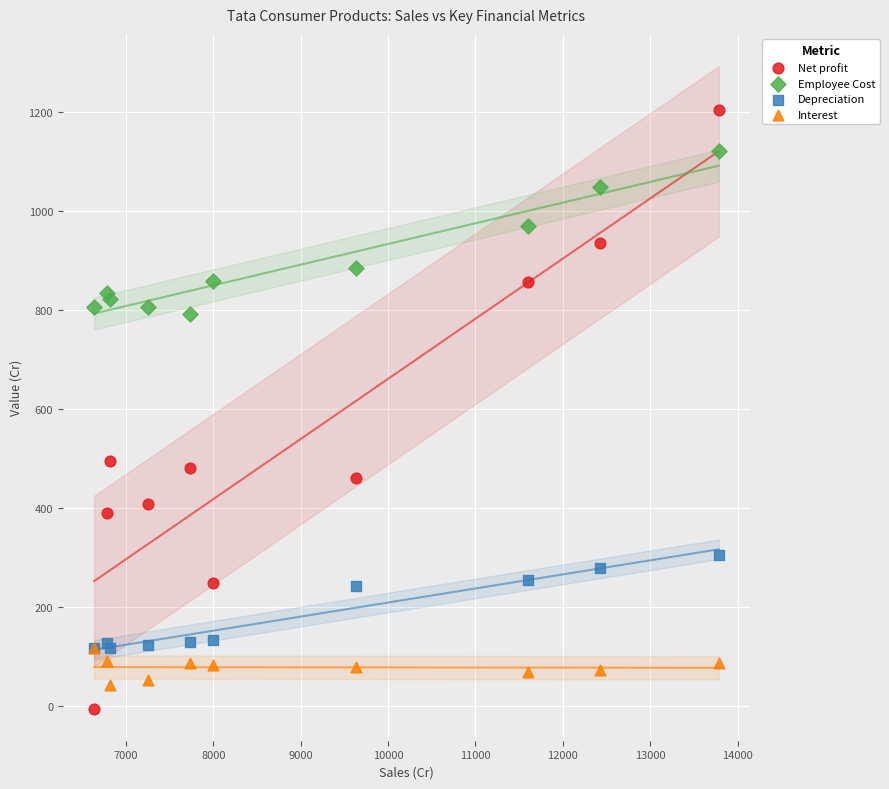

Which series has the largest Y range (max minus min)?

Net profit